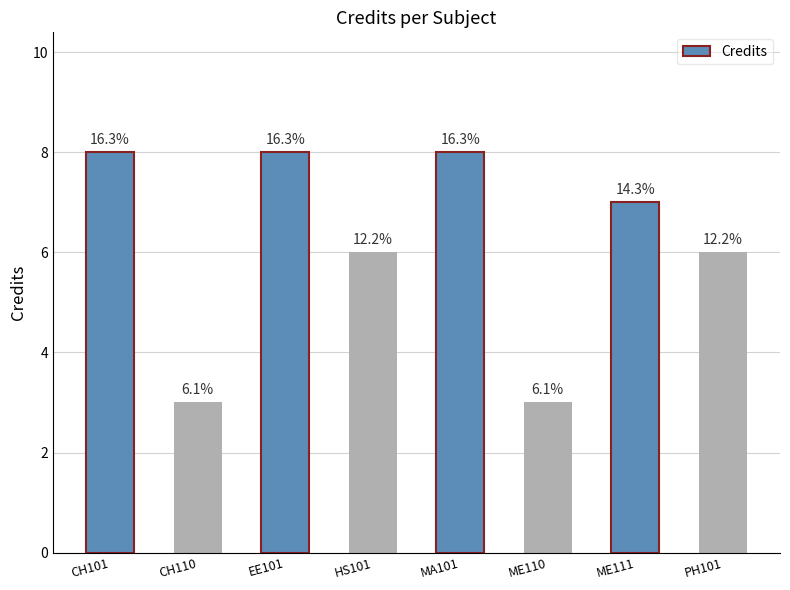

What is the ratio of the value at CH101 to the value at ME110?

2.7